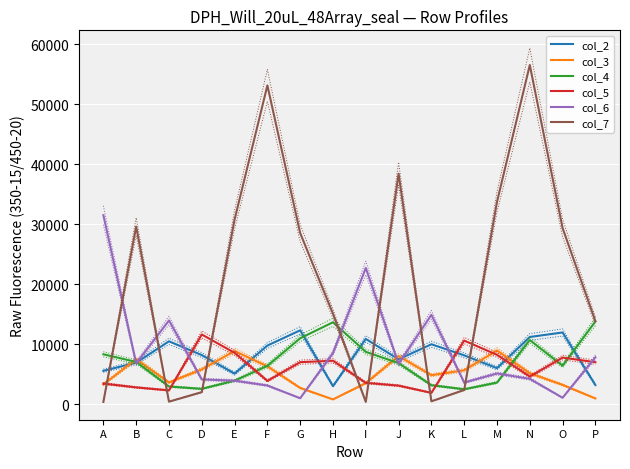

Reading left to right, list all the values displayed in this chart.

col_2: 5549	6898	10464	8170	5084	9757	12301	2990	10863	7470	9977	8125	5992	11187	11939	3178
col_3: 3271	7491	3608	5790	8846	6298	2691	782	3485	8007	4818	5637	8938	5152	3202	941
col_4: 8304	7027	2929	2541	3905	6378	10977	13638	8712	6826	3149	2470	3586	10672	6403	13783
col_5: 3423	2783	2283	11605	8545	3865	6990	7225	3545	3079	1870	10587	8208	4587	7756	6977
col_6: 31484	6787	13941	4111	3903	3102	974	8504	22693	6706	14883	3594	5103	4209	1054	7798
col_7: 365	29594	408	1991	30761	53120	28506	15061	375	38394	464	2356	33709	56522	29339	13820